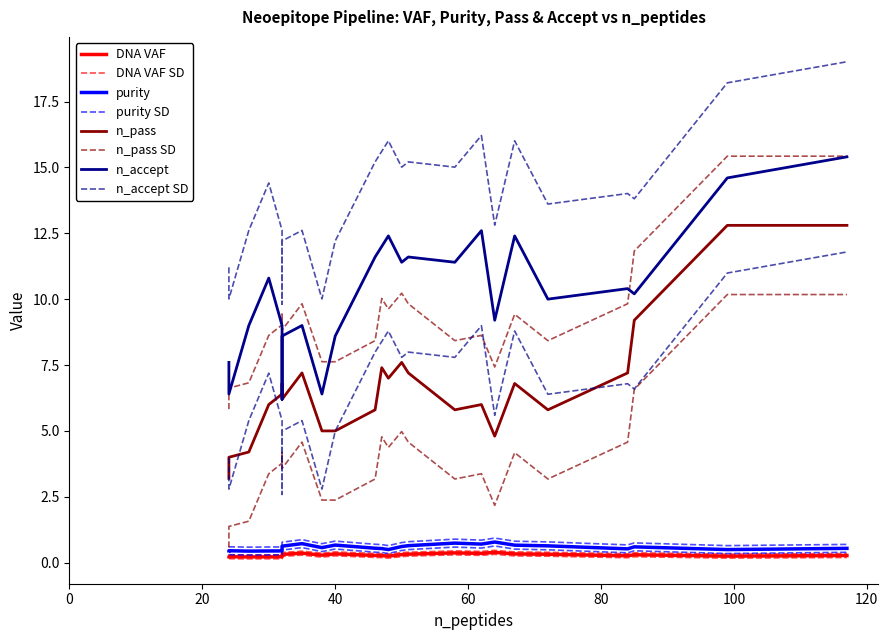

At 3, list the series in order from largest to smallest.

n_accept, n_pass, purity, DNA VAF